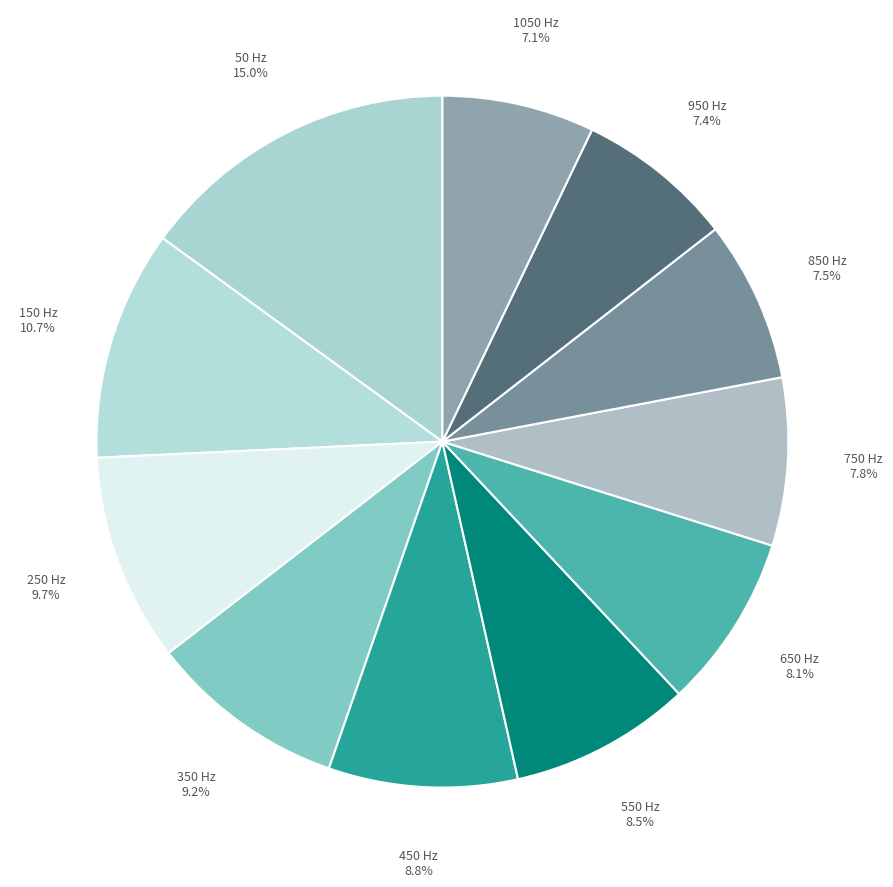

To the nearest percent, what is the average slice percentage?

9%